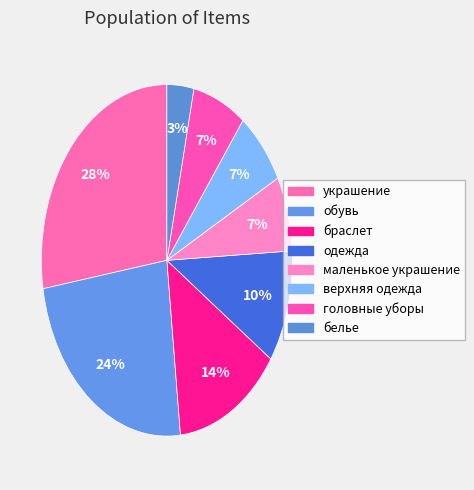

True or false: одежда accounts for 16% of the total.

False